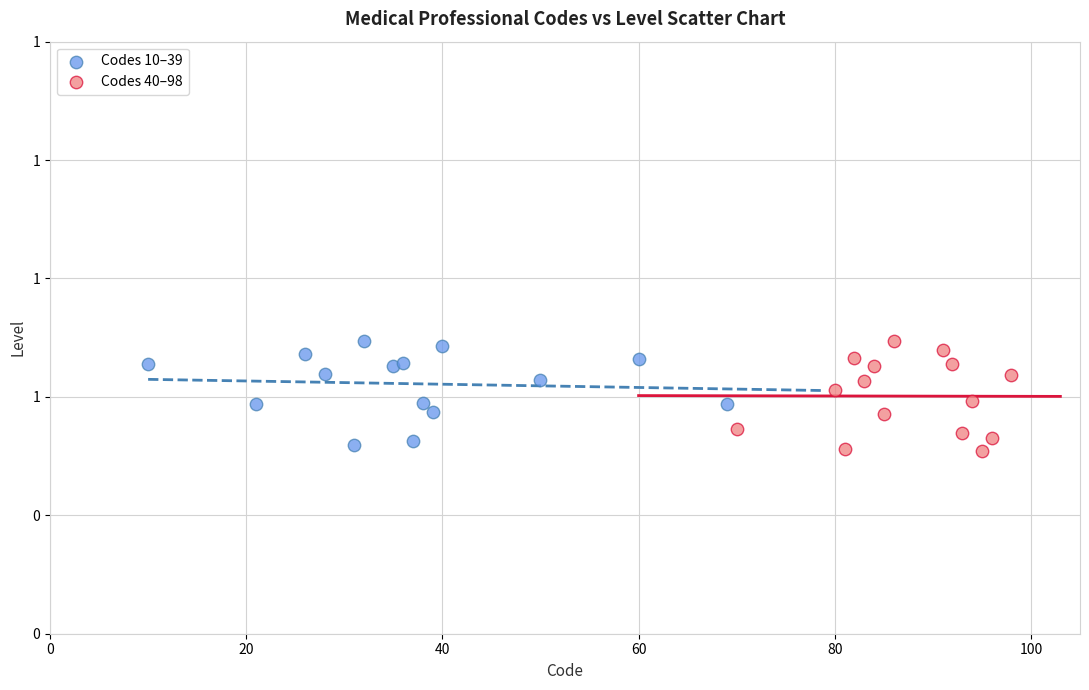

What are all the series names shown in the legend?

Codes 10–39, Codes 40–98